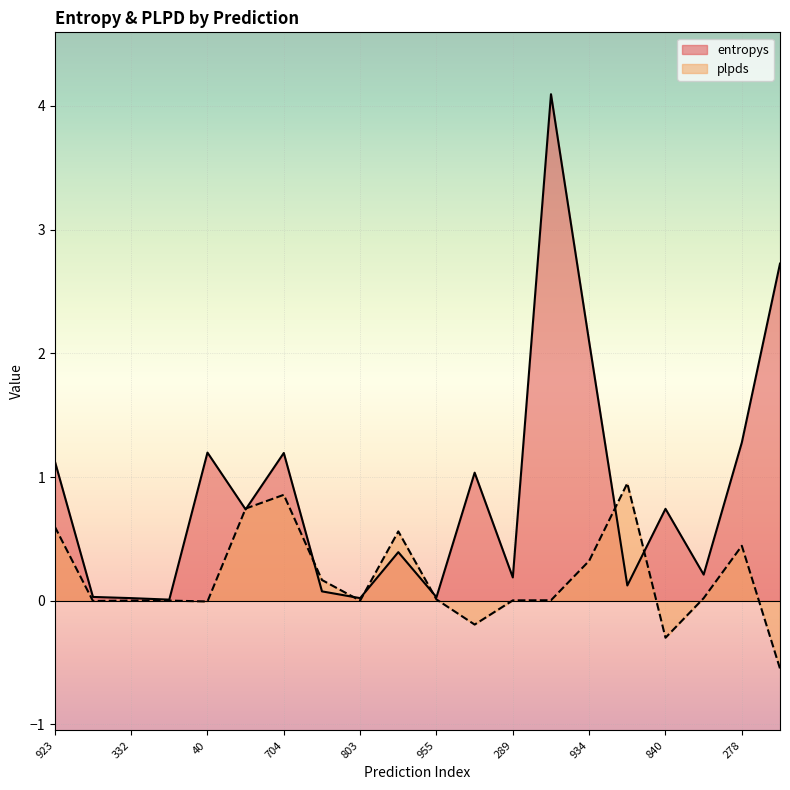

Reading left to right, what are all the values shown in this chart?

entropys: 923=1.1	842=0.0	332=0.0	52=0.0	40=1.2	212=0.7	704=1.2	2=0.1	803=0.0	879=0.4	955=0.0	567=1.0	289=0.2	220=4.1	934=2.1	830=0.1	840=0.7	916=0.2	278=1.3	529=2.7
plpds: 923=0.6	842=-0.0	332=0.0	52=0.0	40=-0.0	212=0.7	704=0.9	2=0.2	803=0.0	879=0.6	955=0.0	567=-0.2	289=0.0	220=0.0	934=0.3	830=0.9	840=-0.3	916=0.0	278=0.4	529=-0.5